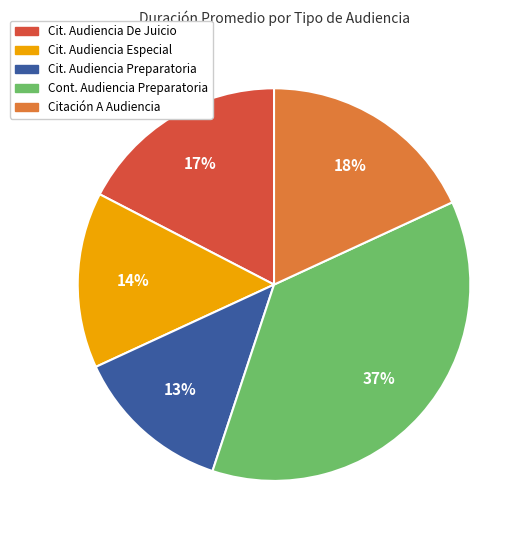

Is there a majority slice in this chart?

No